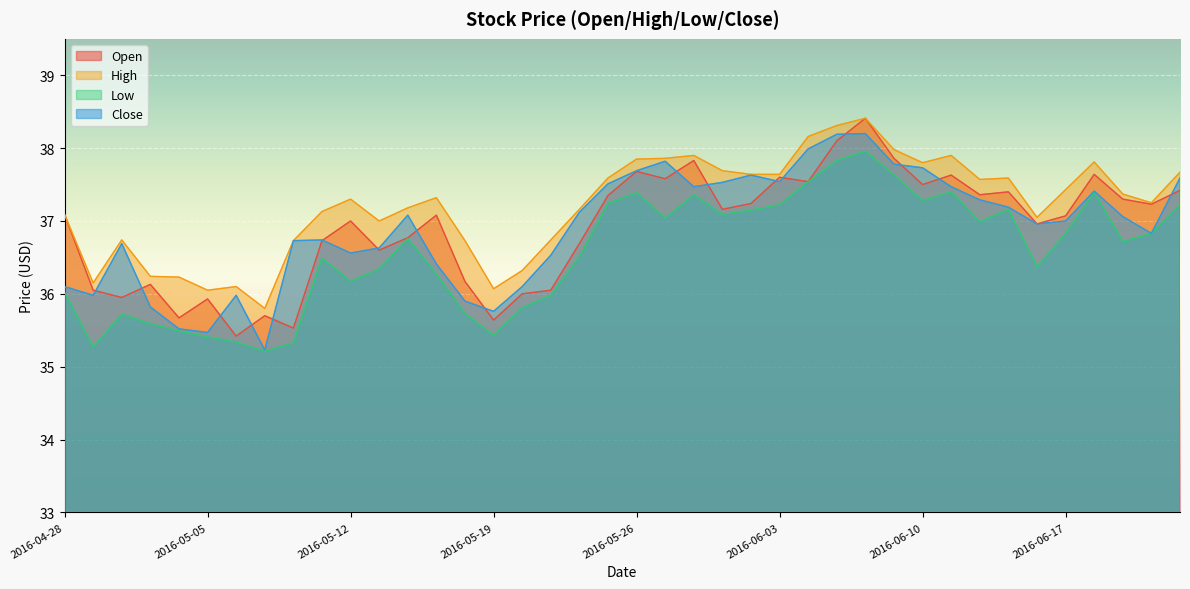

True or false: Open and Low intersect in this chart.

False